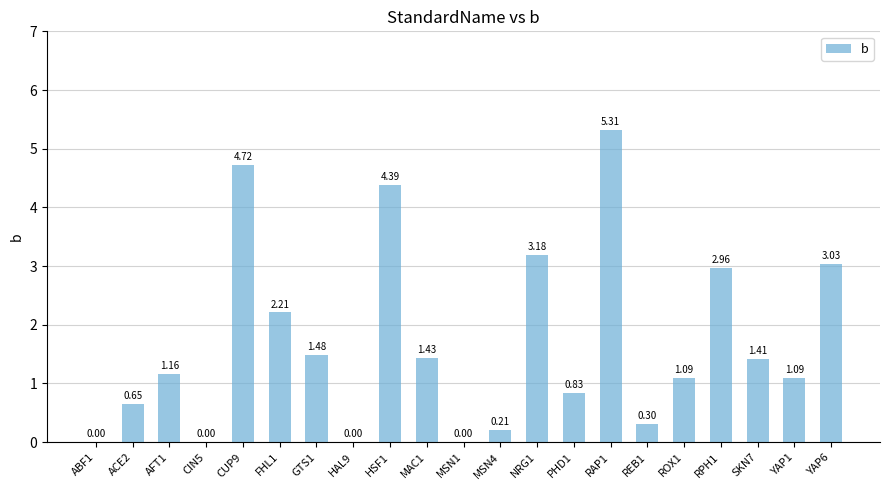

Which has a higher value, PHD1 or GTS1?

GTS1